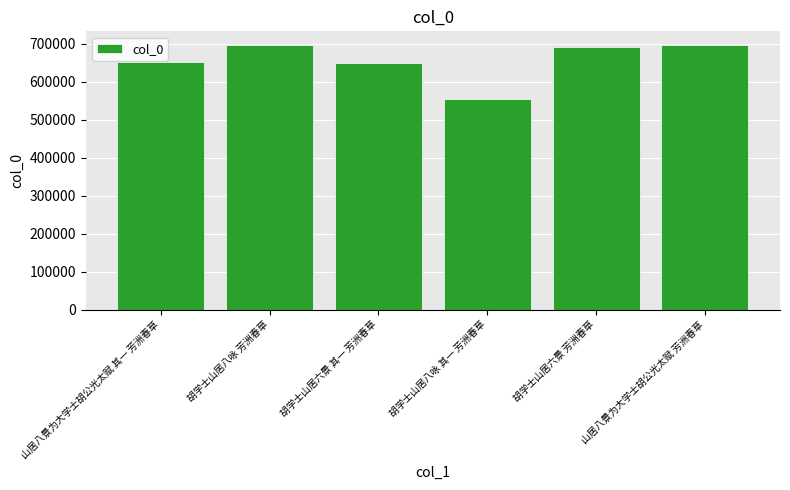

Where does the data first go above 692527?

胡学士山居八咏 芳洲春草